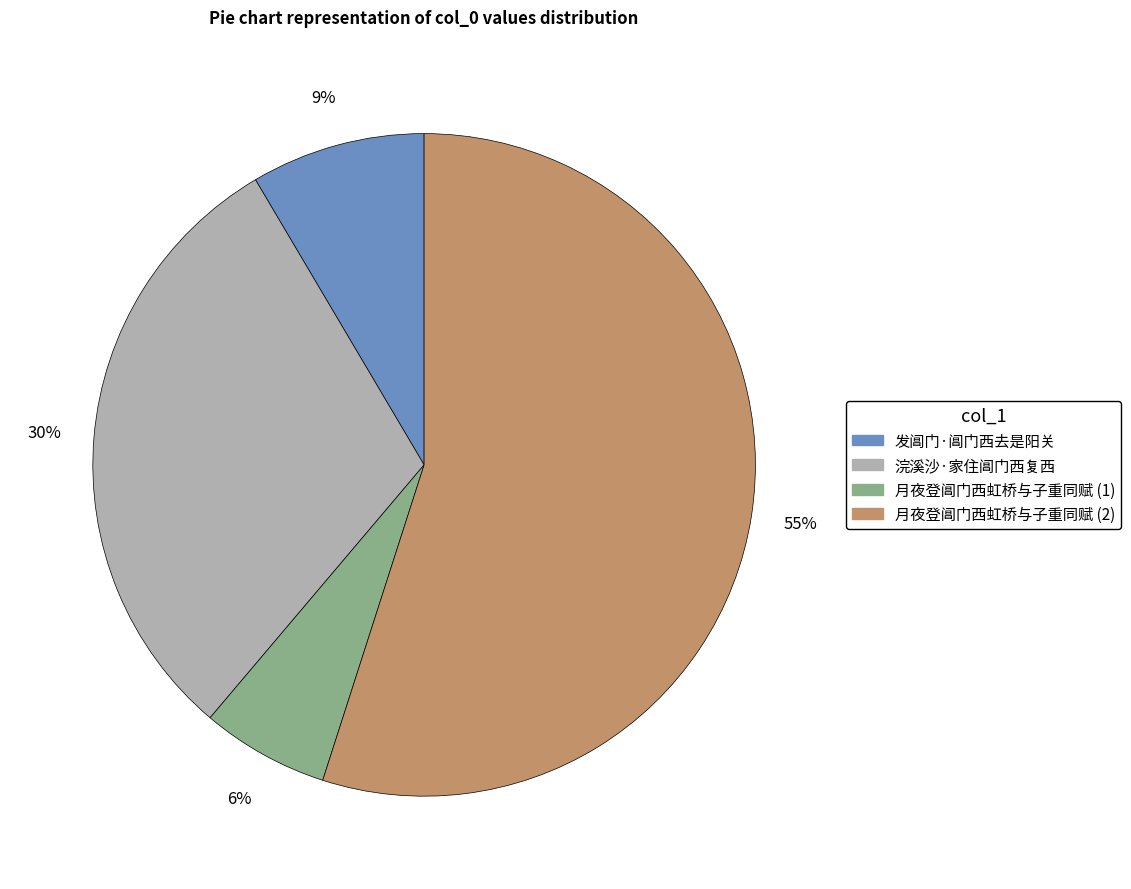

Approximately how many times larger is the value at 月夜登阊门西虹桥与子重同赋 (2) compared to 浣溪沙·家住阊门西复西?

1.8